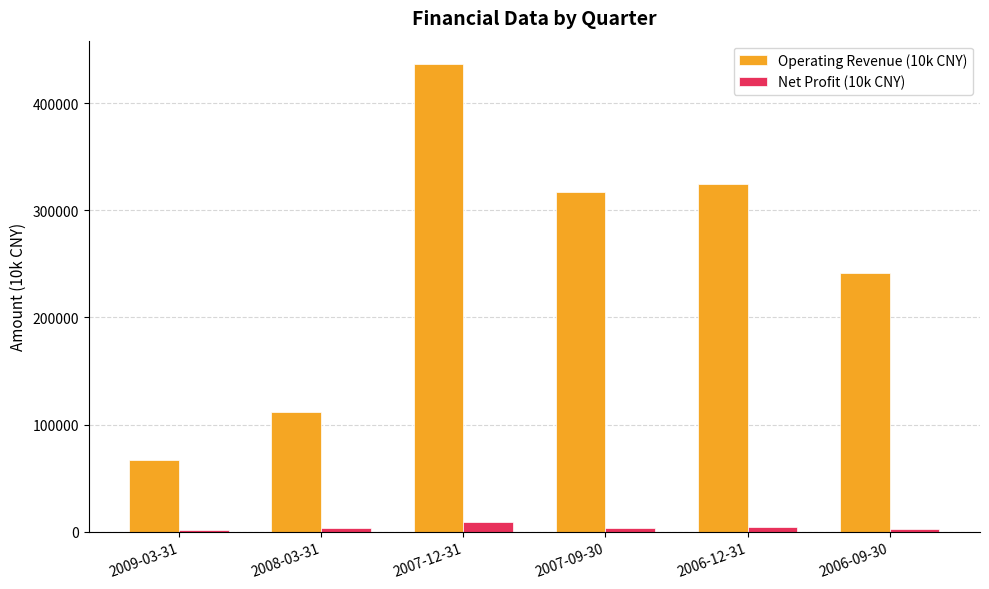

Is the value of Operating Revenue (10k CNY) at 2007-12-31 greater than the value of Net Profit (10k CNY) at 2007-12-31?

Yes